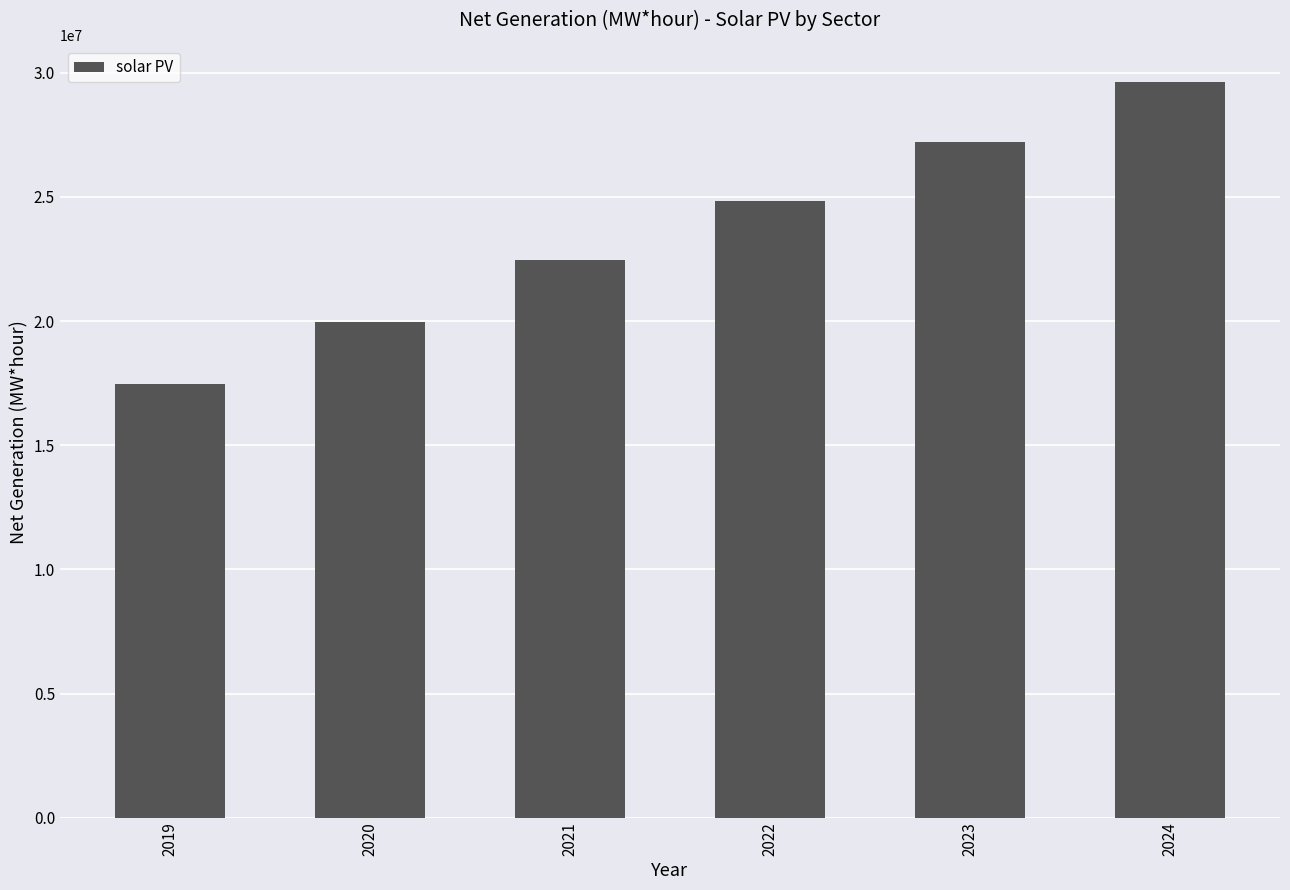

Between 2019 and 2023, which is larger?

2023